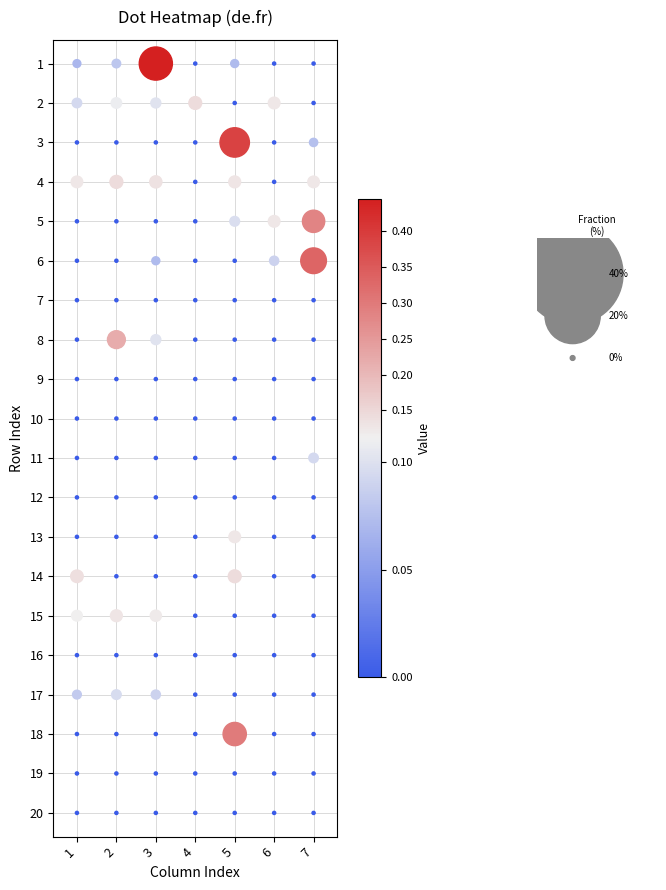

What is the difference between the highest and lowest values at 6?

0.1